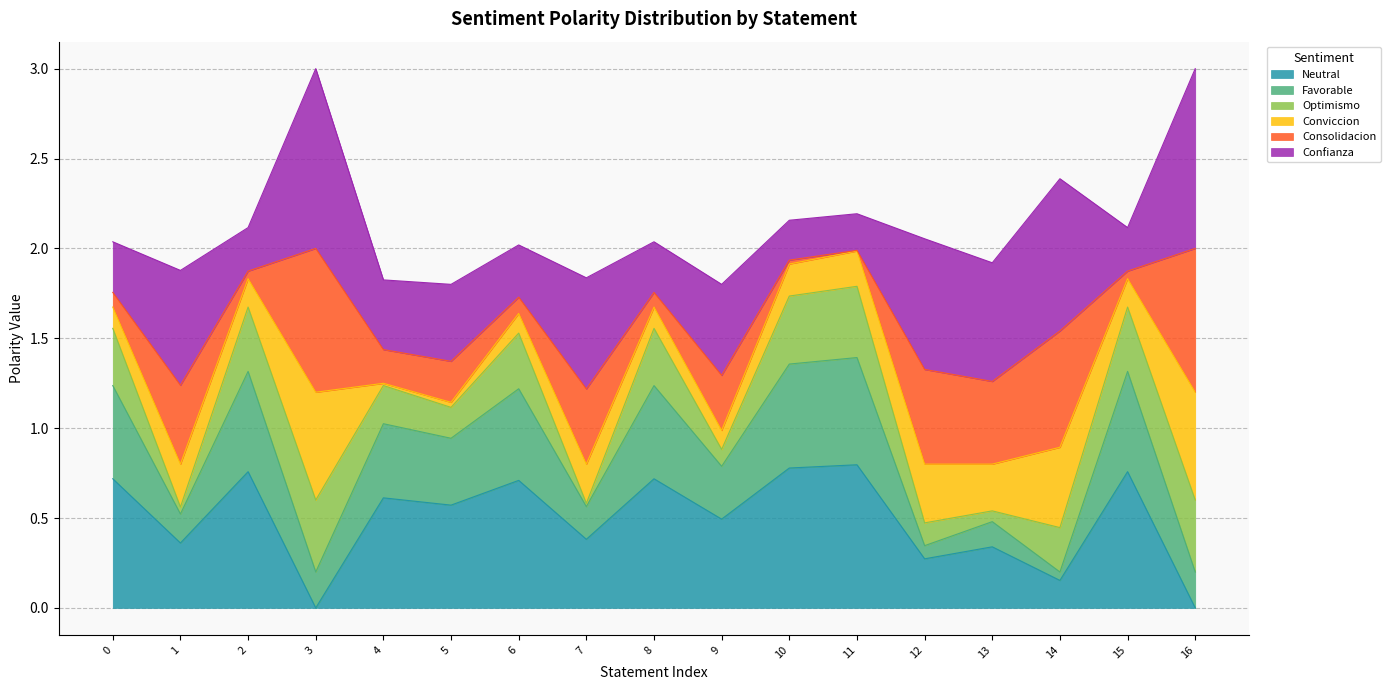

Is it true that Neutral equals 0.2 at 9?

False